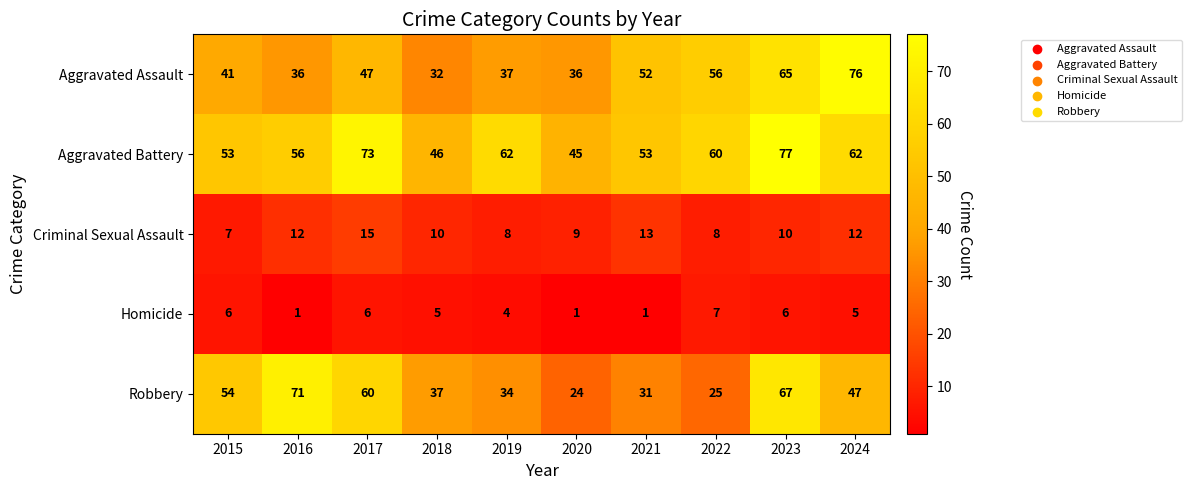

The value of Aggravated Assault at 2019 is 37. True or false?

True